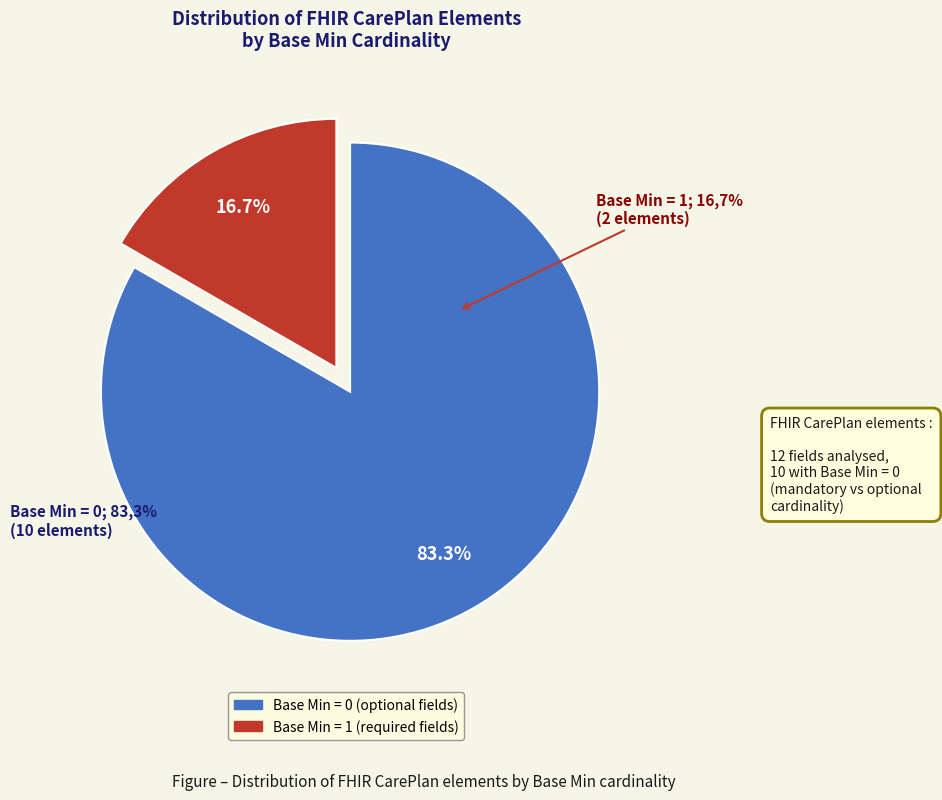

Is it true that CarePlan.status (1) is 3% of the pie?

False